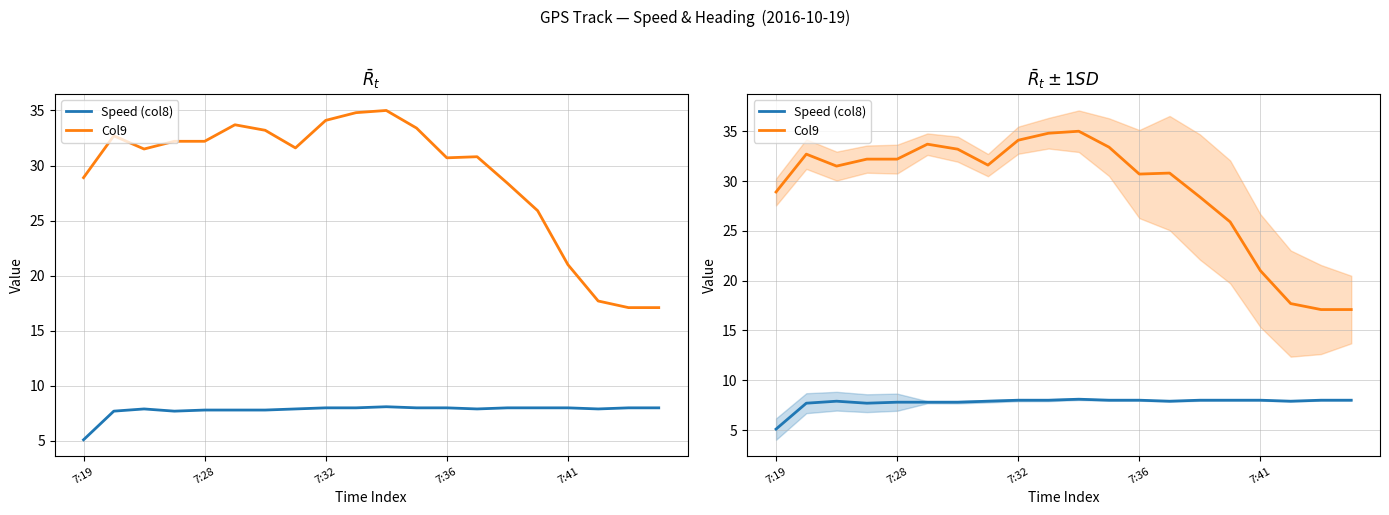

Does the chart display data point markers on the line(s)?

No